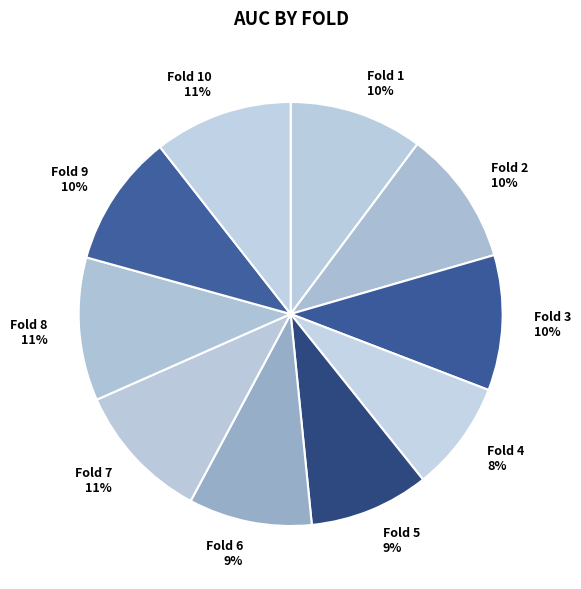

Between Fold 1 and Fold 4, which is larger?

Fold 1